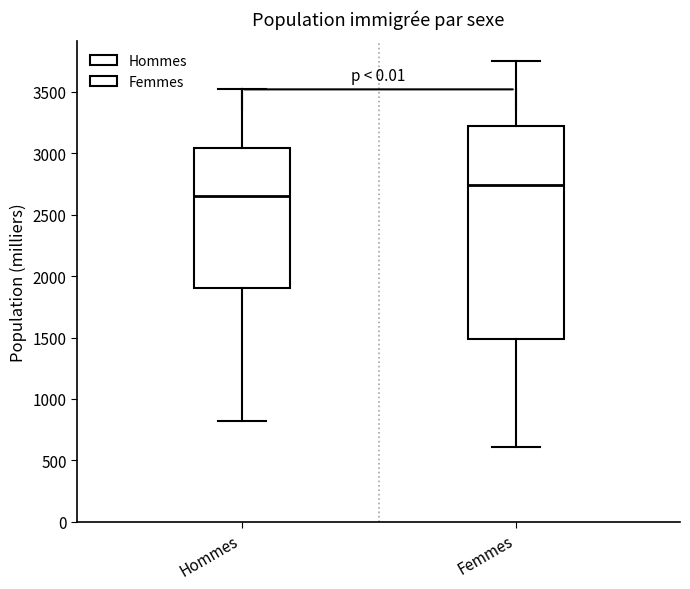

Where is the upper edge of the box for Hommes on the y-axis? The values are not printed on the chart, so give them approximately, as read against the axis.

3050